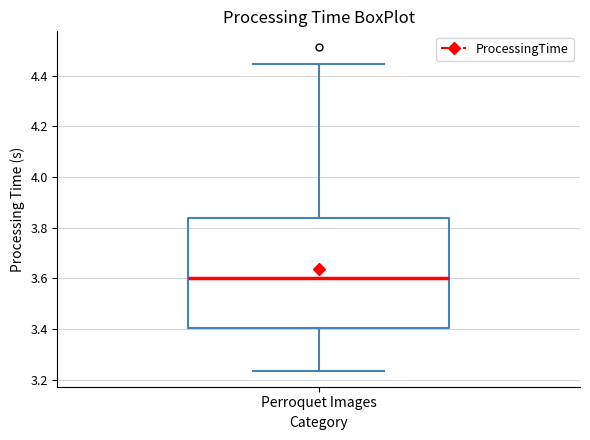

Read this box plot against the y-axis: the position of the median line, the range covered by the box, and the ends of both whiskers. The values are not printed on the chart, so give them approximately, as read against the axis.

median 3.60, box 3.40 to 3.84, whiskers 3.24 to 4.44